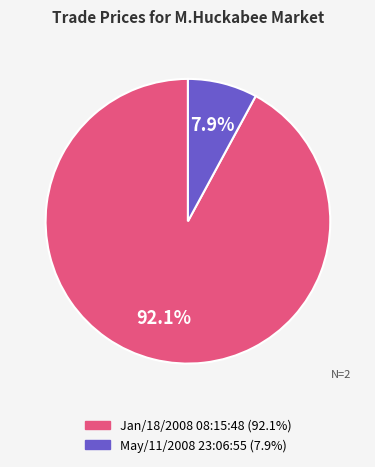

Which slice is the largest?

Jan/18/2008 08:15:48